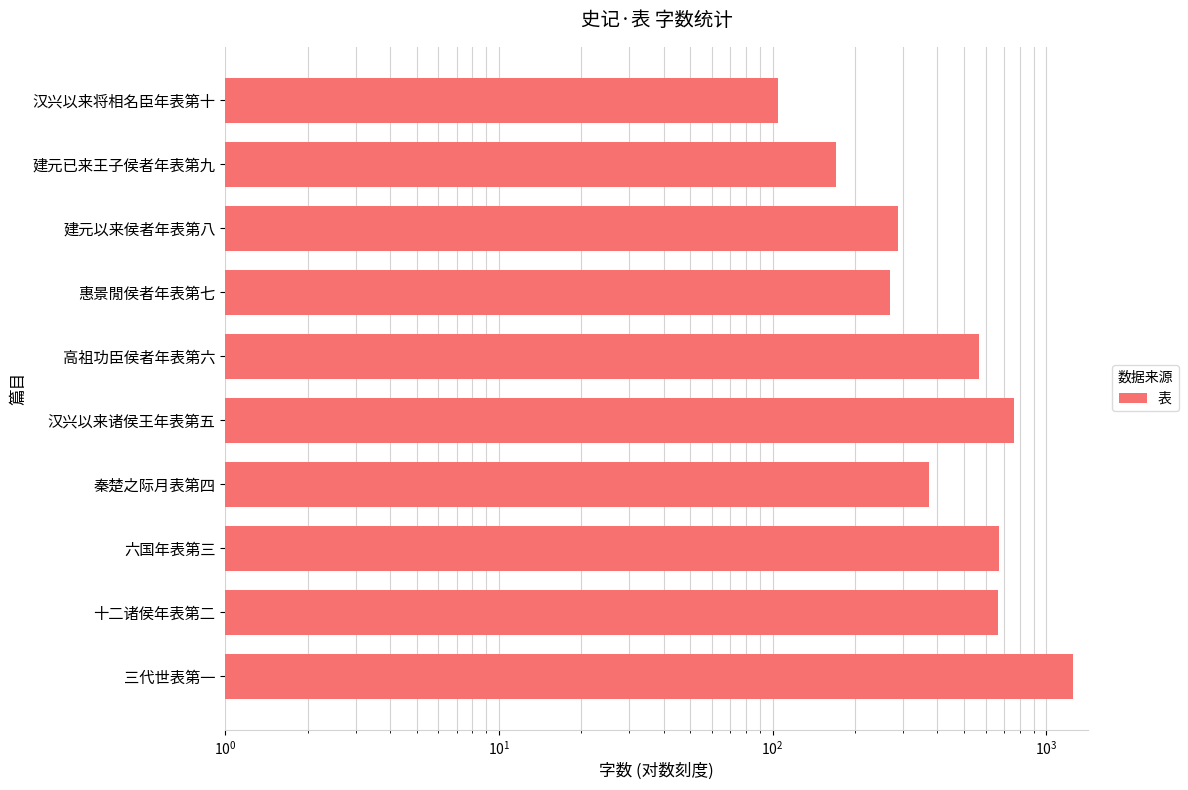

How many values are below 566?

5